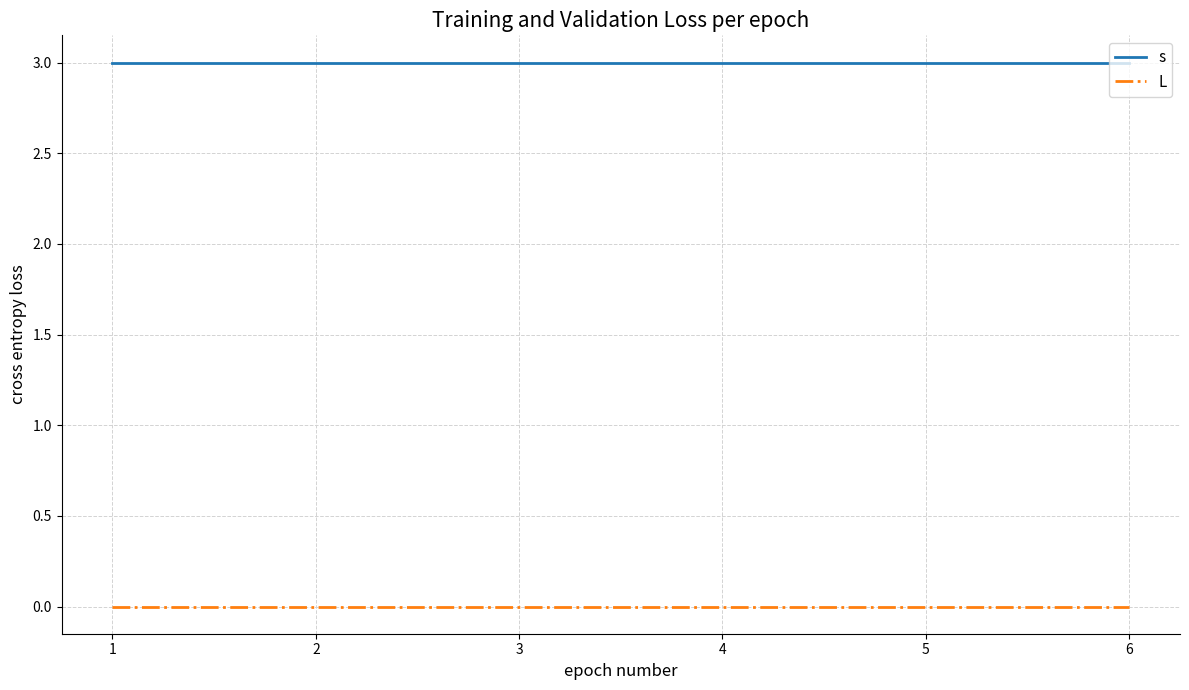

Is the value of L at 5 greater than the value of s at 6?

No